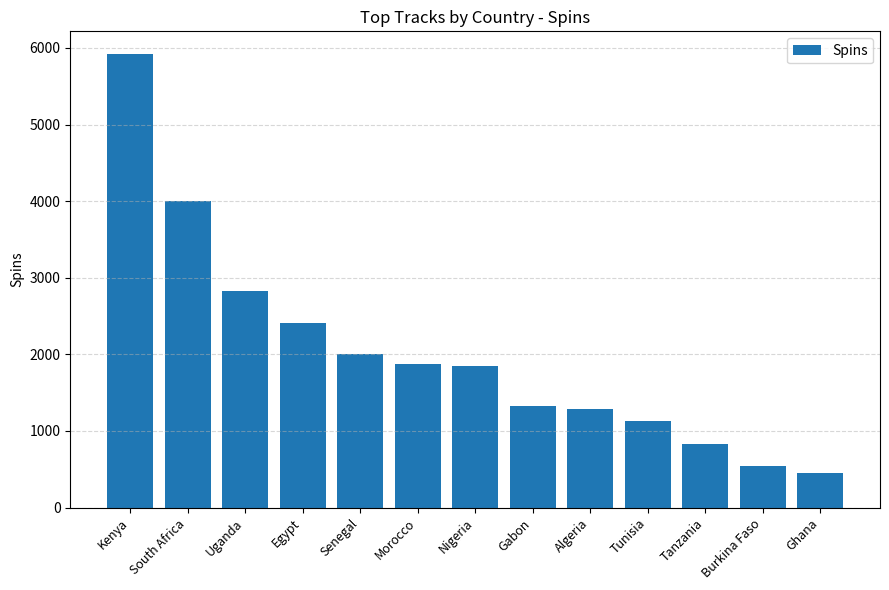

What is the sum of the values at Uganda and South Africa?

6825